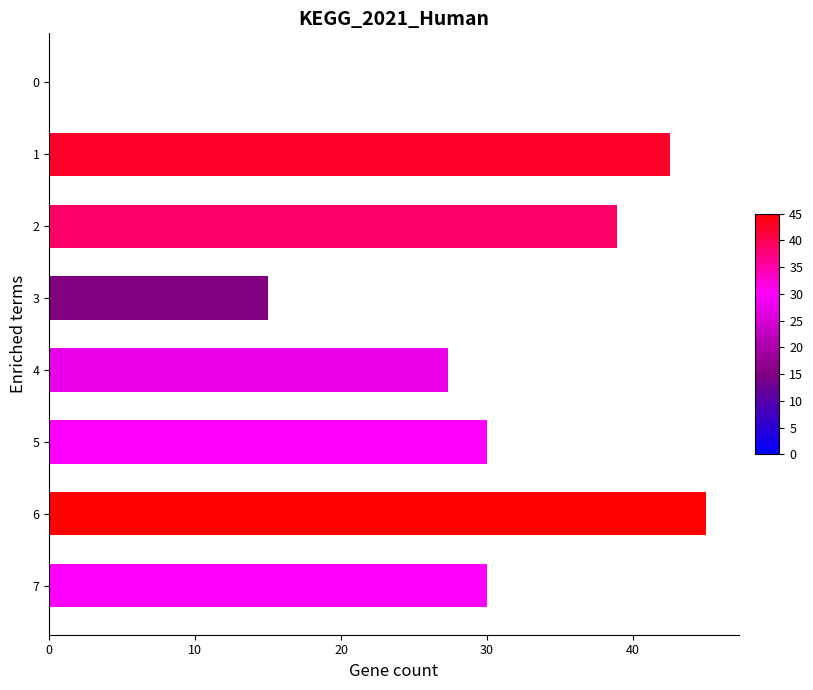

What is the change in value from 4 to 5?

+2.7